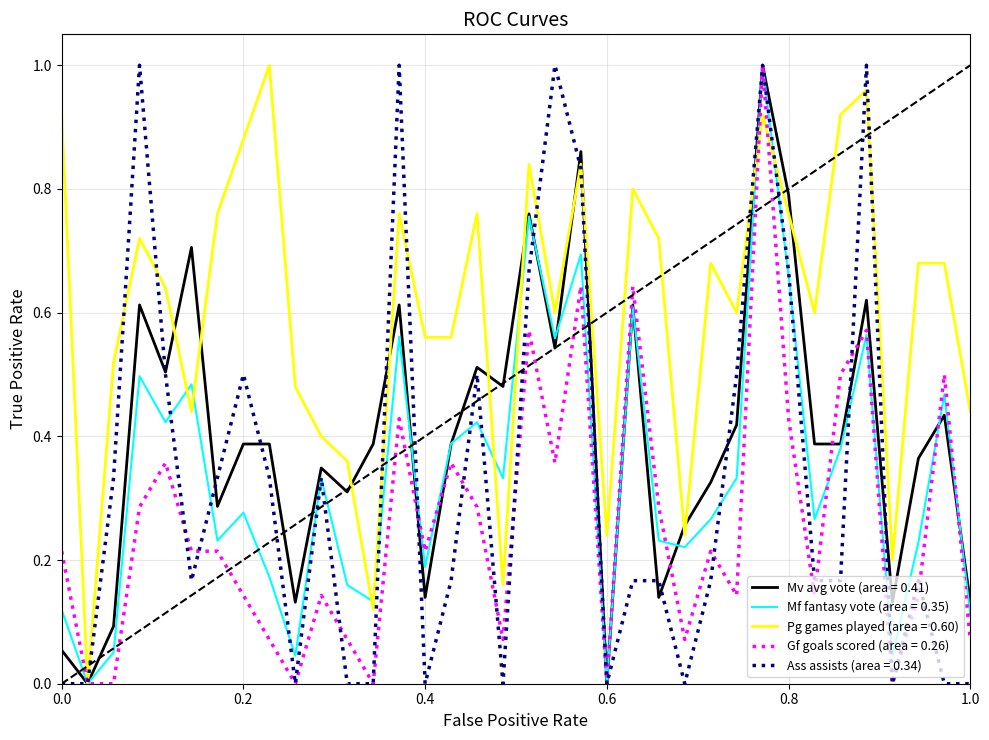

Which series has the largest total across all categories?

Pg games played (area = 0.60)